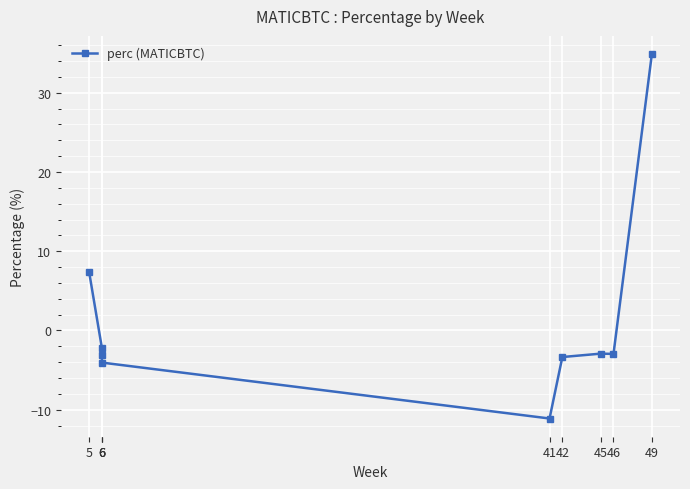

What is the value of the 2nd point from the left?

-2.3